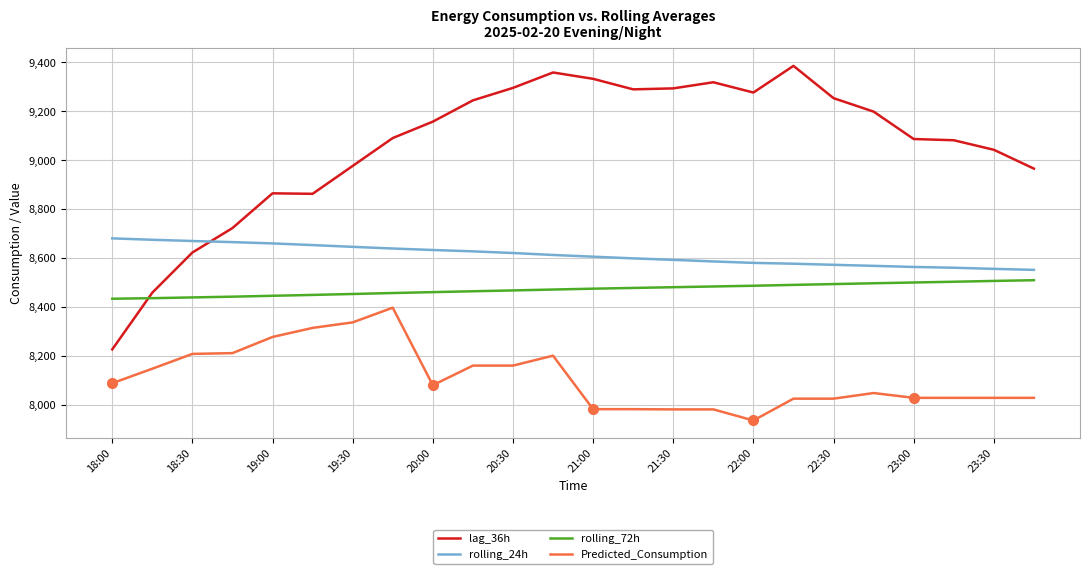

What is the difference between the maximum and minimum values in the Predicted_Consumption series?

460.9